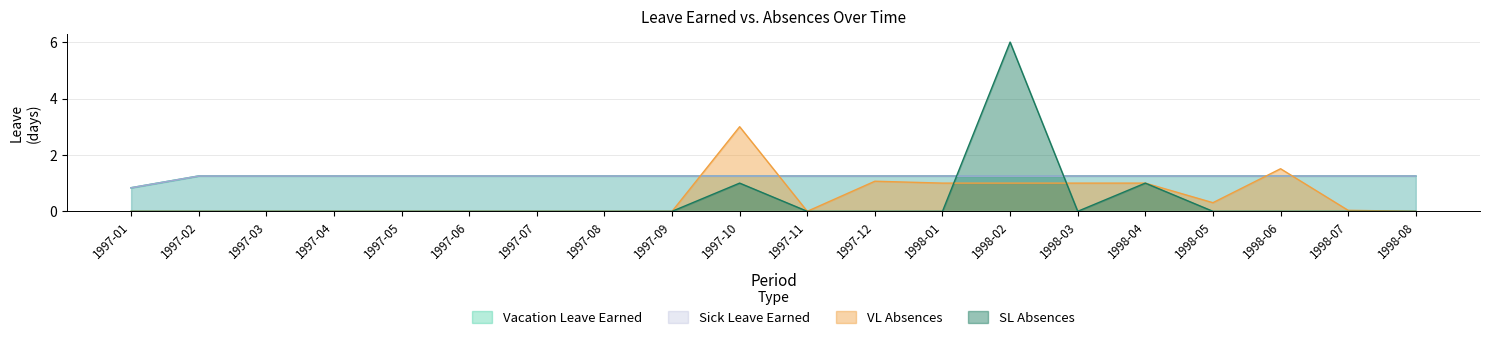

Which series has the largest total across all categories?

Vacation Leave Earned